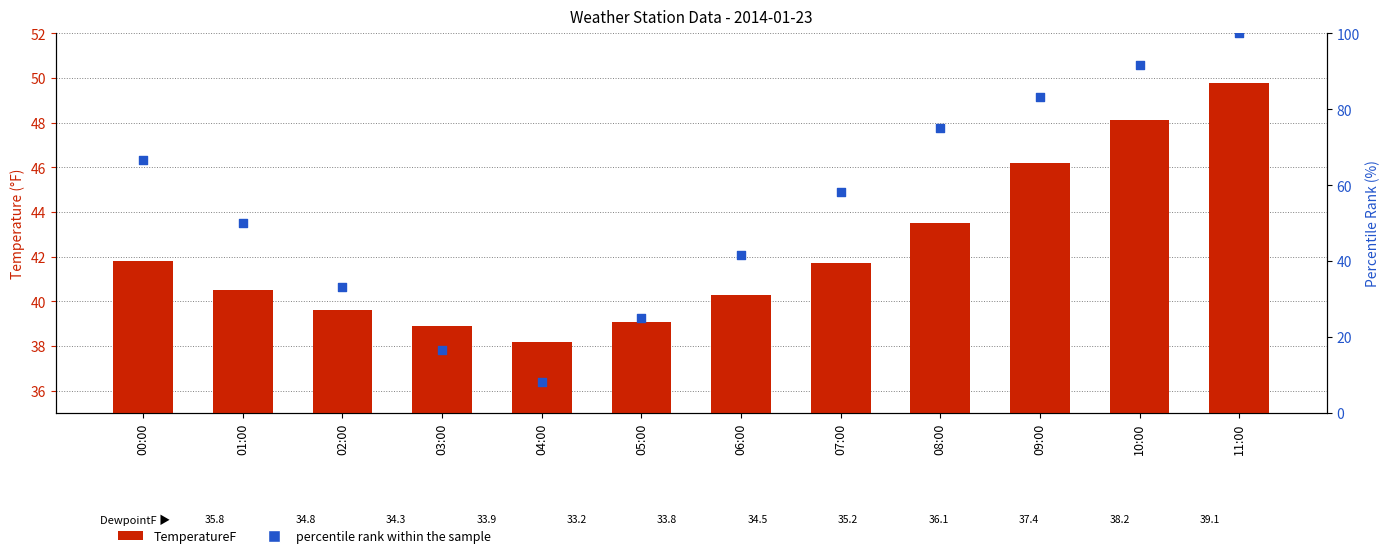

Which series contains the highest Y value?

percentile rank within the sample